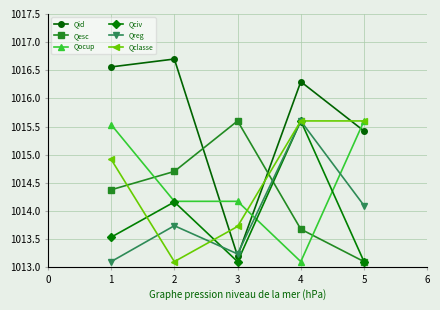

What is the spread (max minus min) of values at 3?

2.5